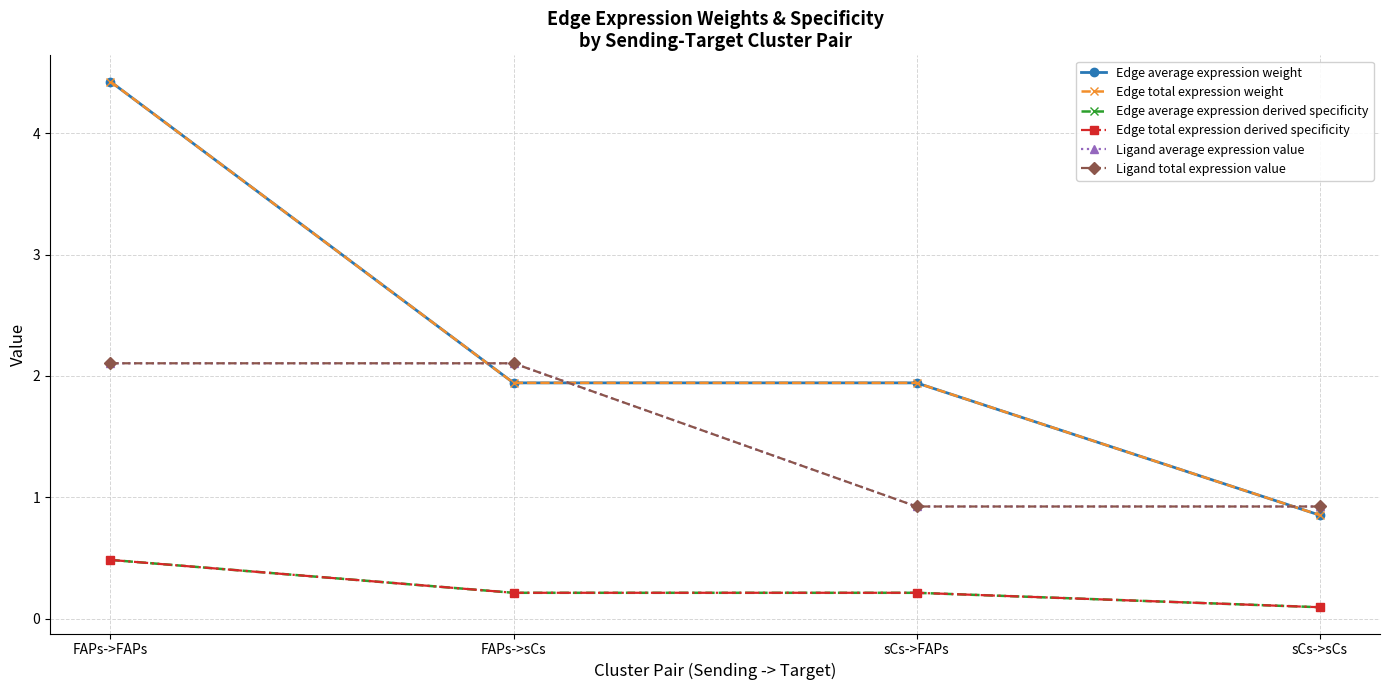

Is this an area chart (filled region under the line)?

No